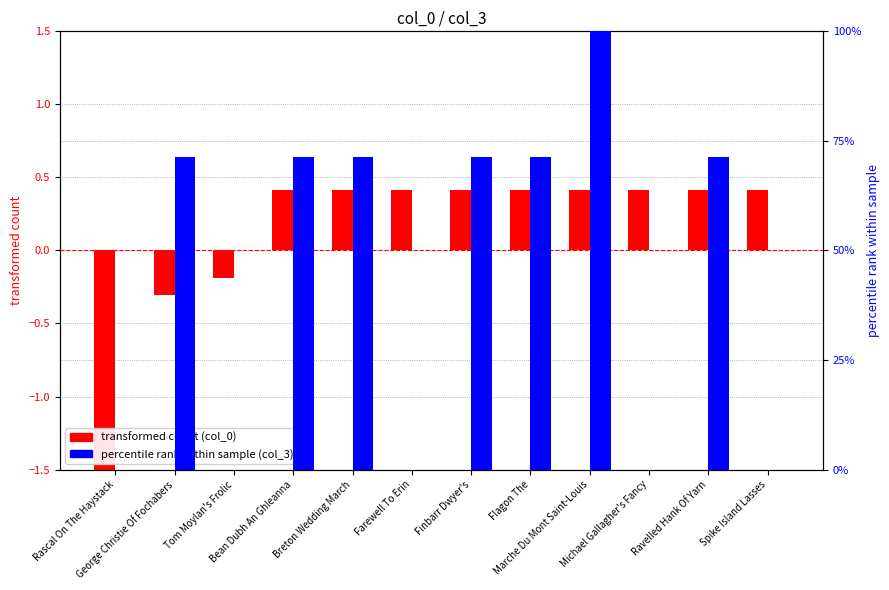

What is the label of the 3rd bar from the right?

Michael Gallagher's Fancy